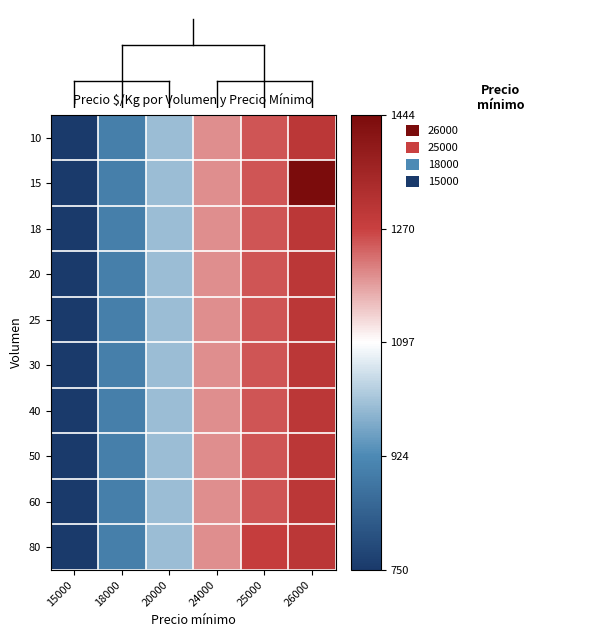

Which series has the largest range (max minus min)?

15